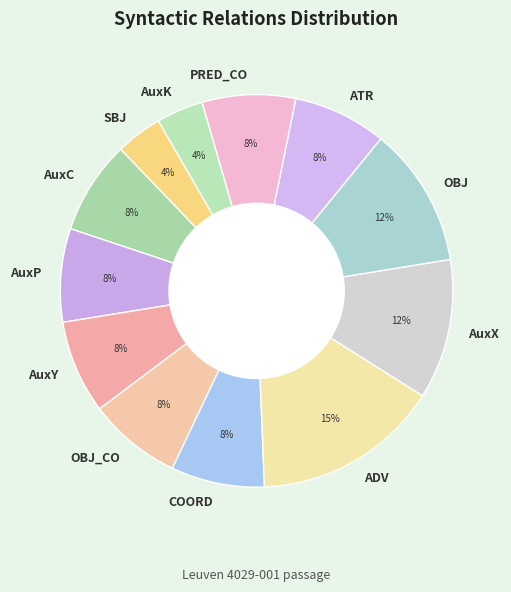

Combined, do AuxK and SBJ account for over 50%?

No